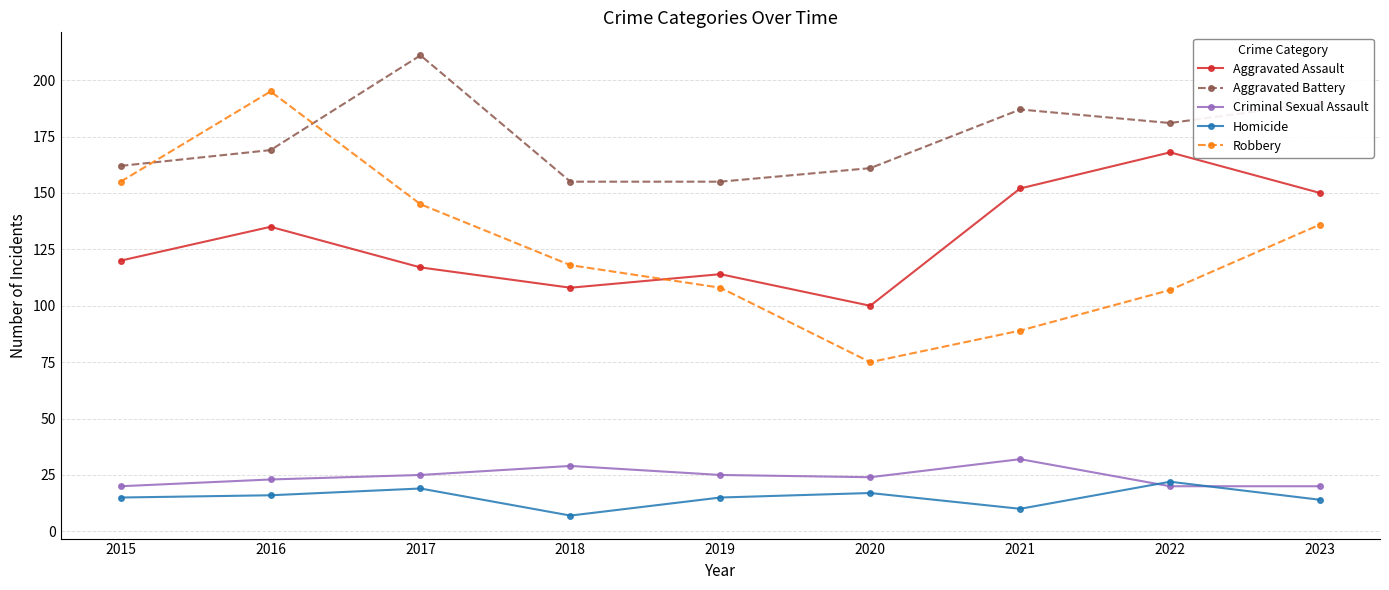

Reading right to left, transcribe all the data shown in this chart.

Aggravated Assault: 2023=150	2022=168	2021=152	2020=100	2019=114	2018=108	2017=117	2016=135	2015=120
Aggravated Battery: 2023=190	2022=181	2021=187	2020=161	2019=155	2018=155	2017=211	2016=169	2015=162
Criminal Sexual Assault: 2023=20	2022=20	2021=32	2020=24	2019=25	2018=29	2017=25	2016=23	2015=20
Homicide: 2023=14	2022=22	2021=10	2020=17	2019=15	2018=7	2017=19	2016=16	2015=15
Robbery: 2023=136	2022=107	2021=89	2020=75	2019=108	2018=118	2017=145	2016=195	2015=155